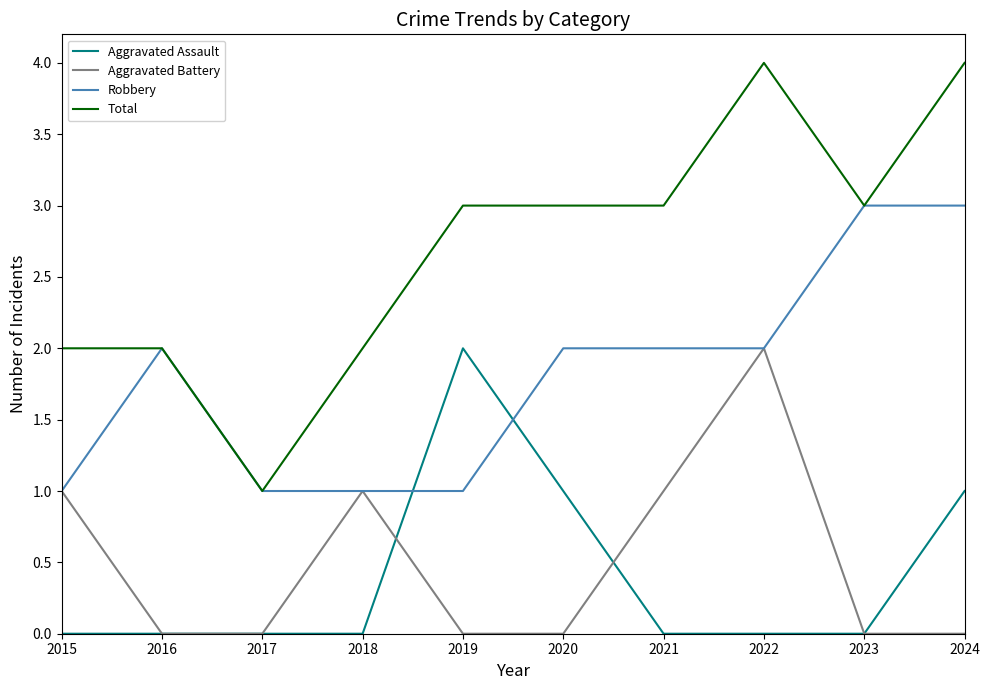

Between 2019 and 2021, which series saw the biggest shift?

Aggravated Assault